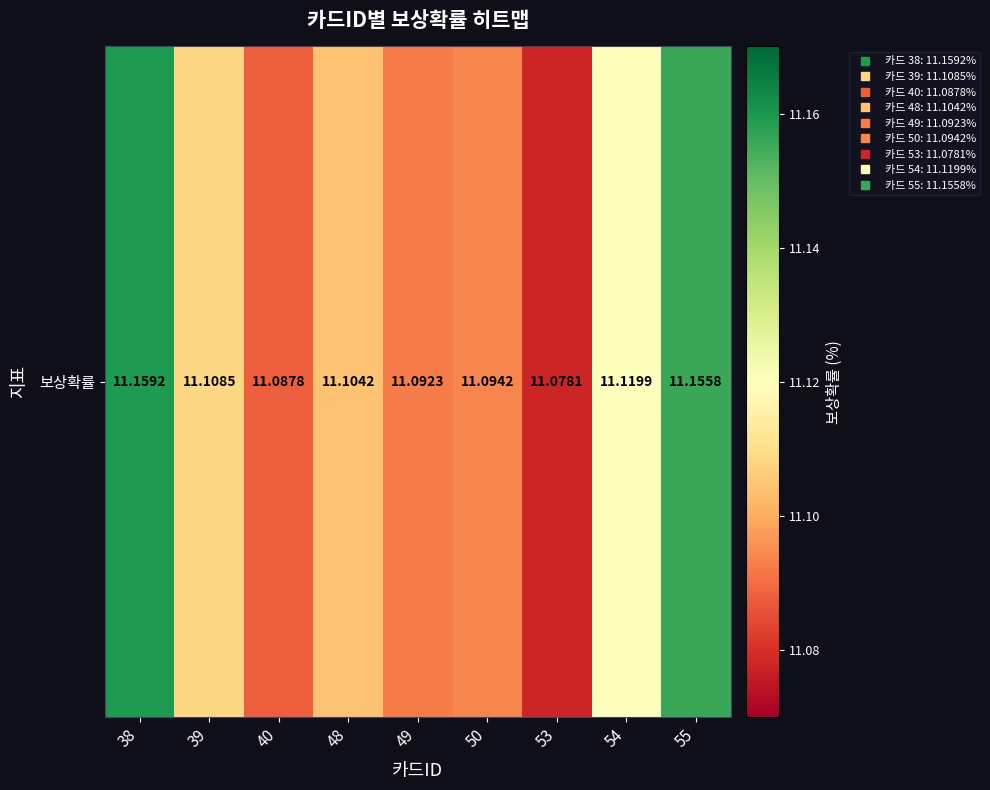

Which has a higher value, 53 or 55?

55